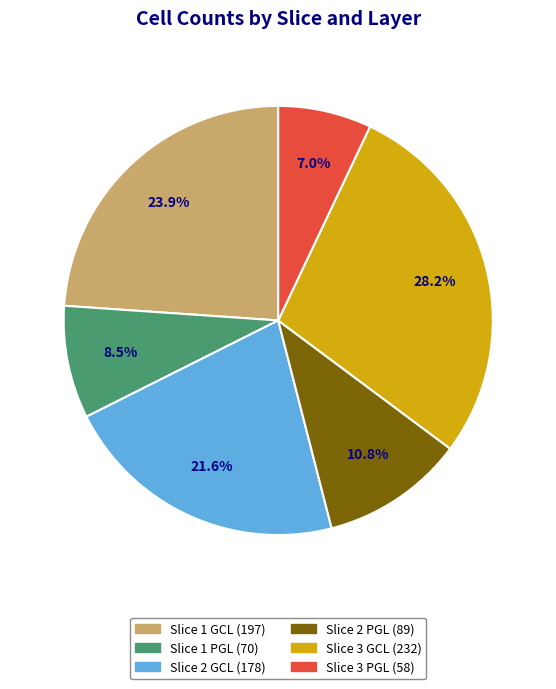

To the nearest percent, what is the difference between the largest and smallest slice percentages?

21%